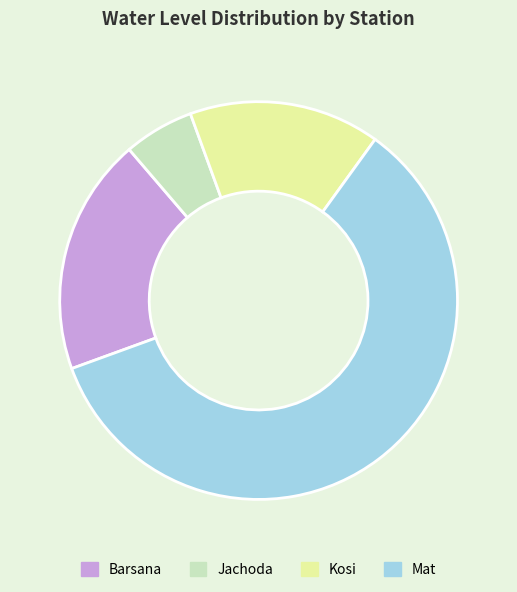

Which slice is the largest?

Mat